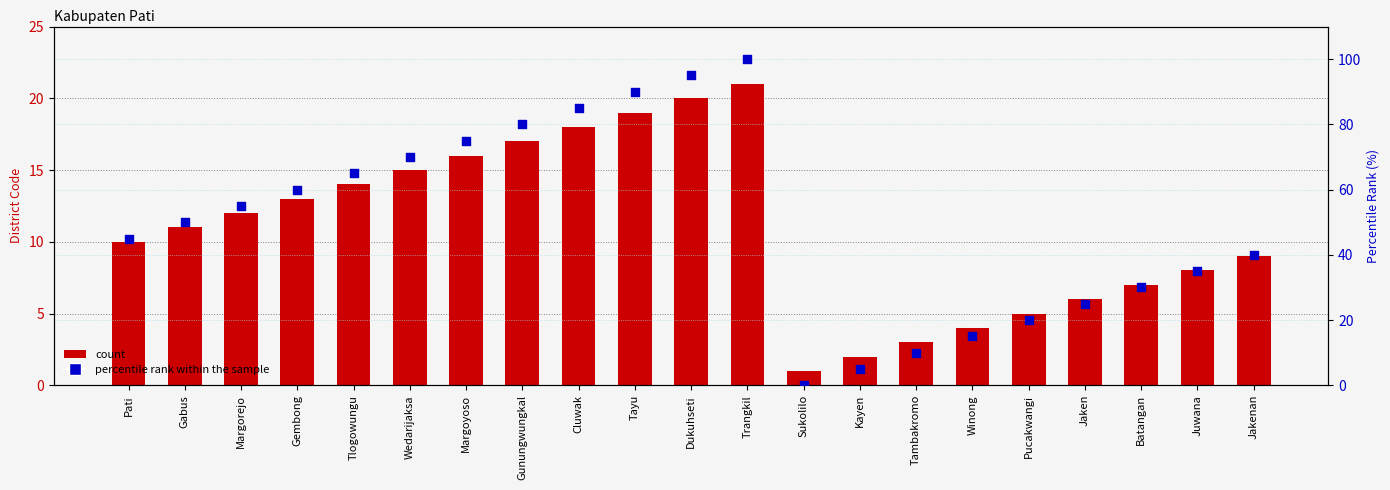

Is the value of percentile rank within sample at Kayen greater than the value of Jawa Tengah (district code) at Jakenan?

No